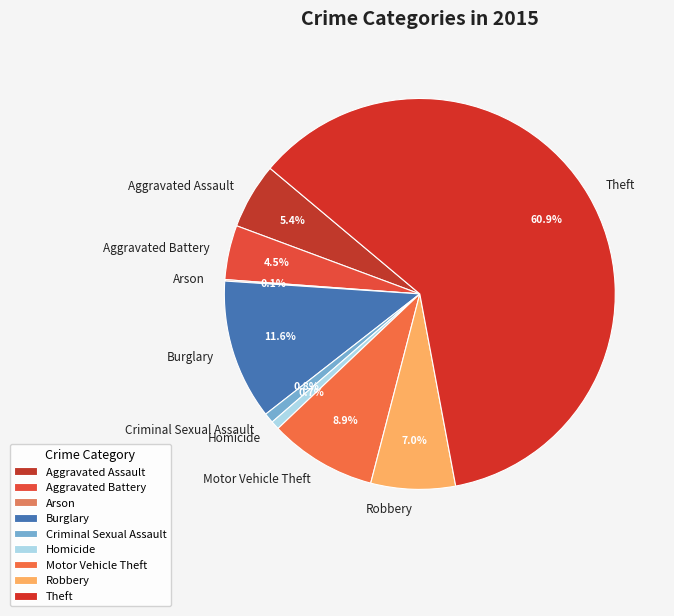

Which category accounts for the majority?

Theft